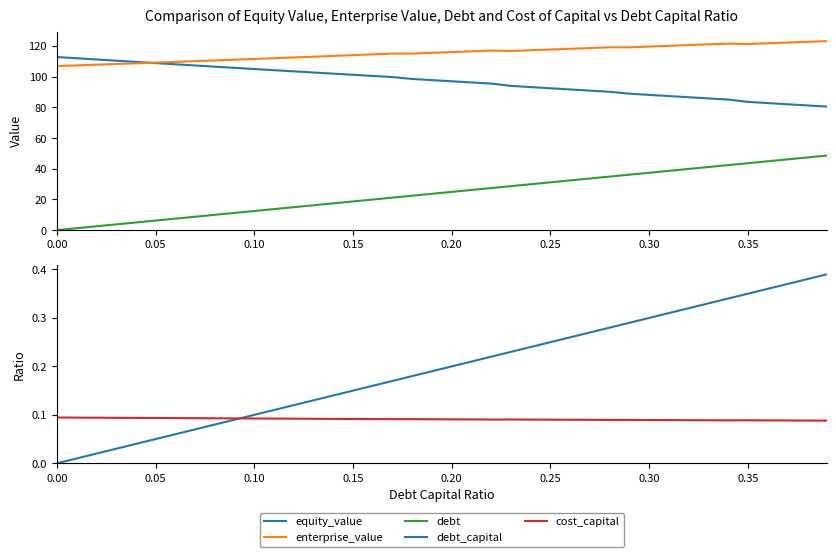

What is the label of the 21st point from the left?

20